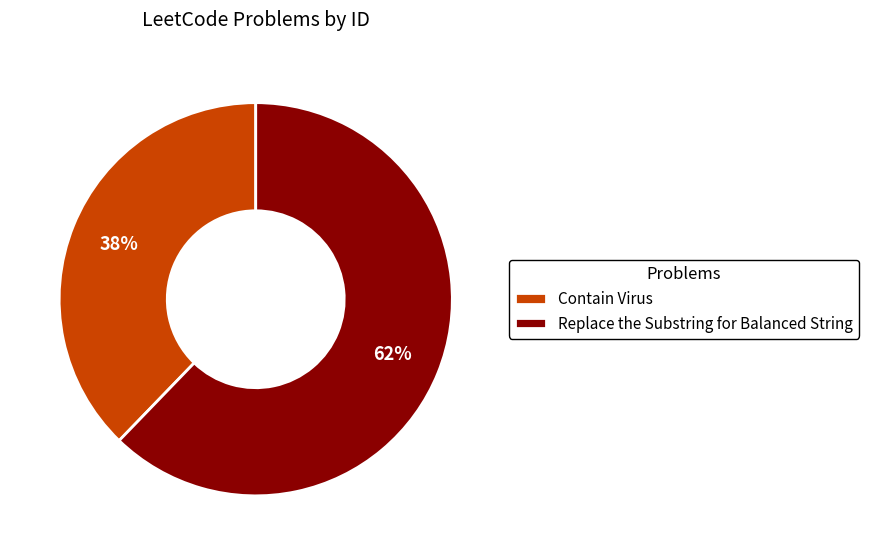

To the nearest percent, what is the combined percentage of Contain Virus and Replace the Substring for Balanced String?

100%